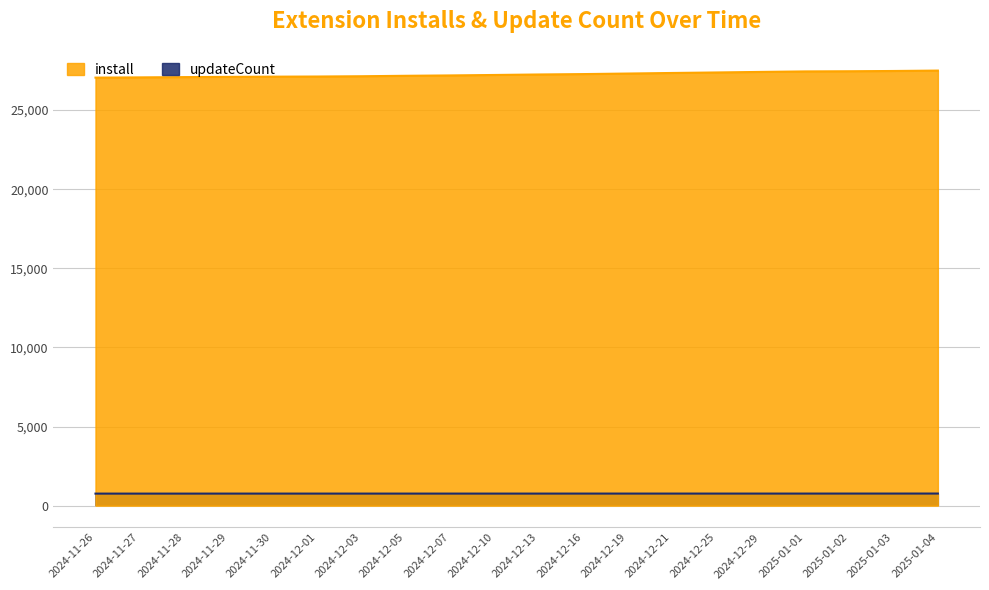

What is the value of the install point at the 8th from the left?

27166